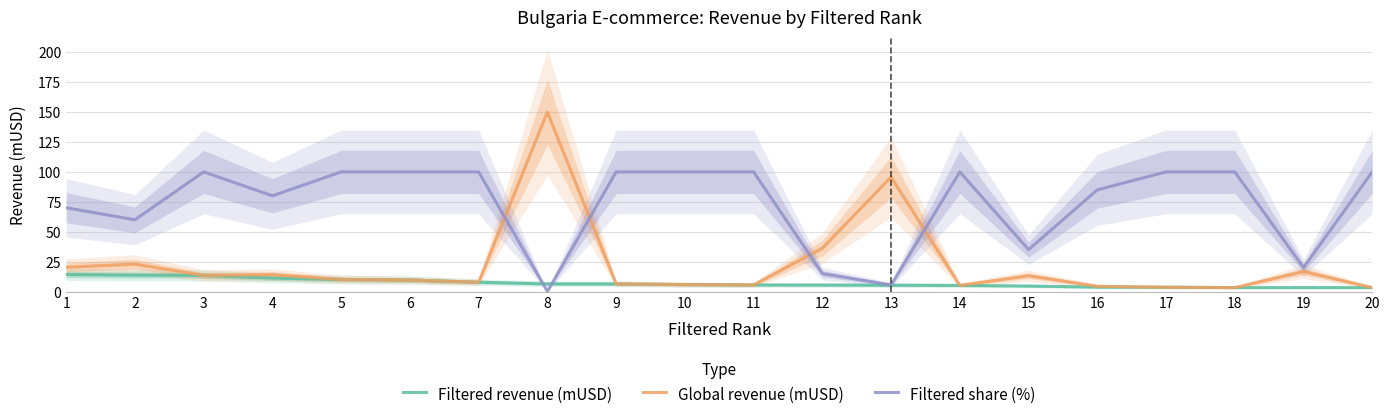

Does the chart display data point markers on the line(s)?

No